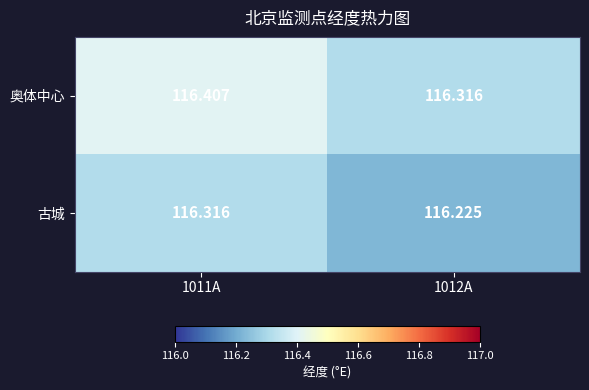

At 1011A, list the series in order from smallest to largest.

古城, 奥体中心